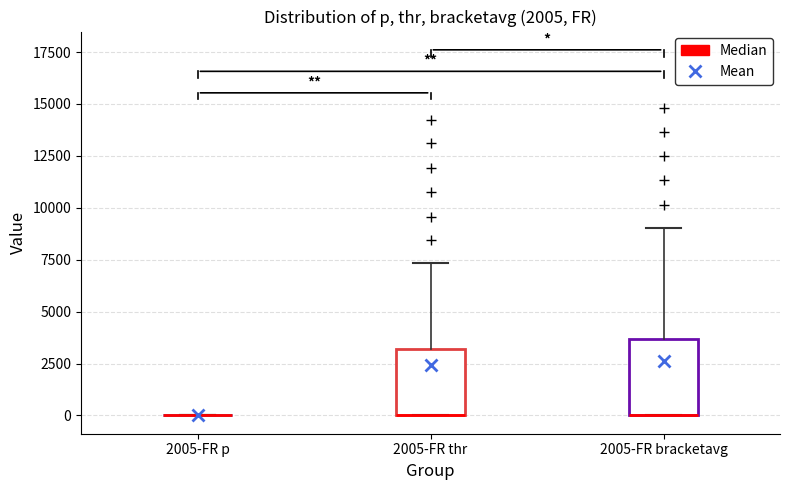

Reading left to right, read every box against the y-axis: the position of its median line, the range the box covers, and the ends of its whiskers. The values are not printed on the chart, so give them approximately, as read against the axis.

2005-FR p: box collapsed to a line at 0, whiskers 0 to 0
2005-FR thr: median 0 (drawn on the box's lower edge), box 0 to 3000, whiskers 0 to 7500
2005-FR bracketavg: median 0 (drawn on the box's lower edge), box 0 to 3500, whiskers 0 to 9000